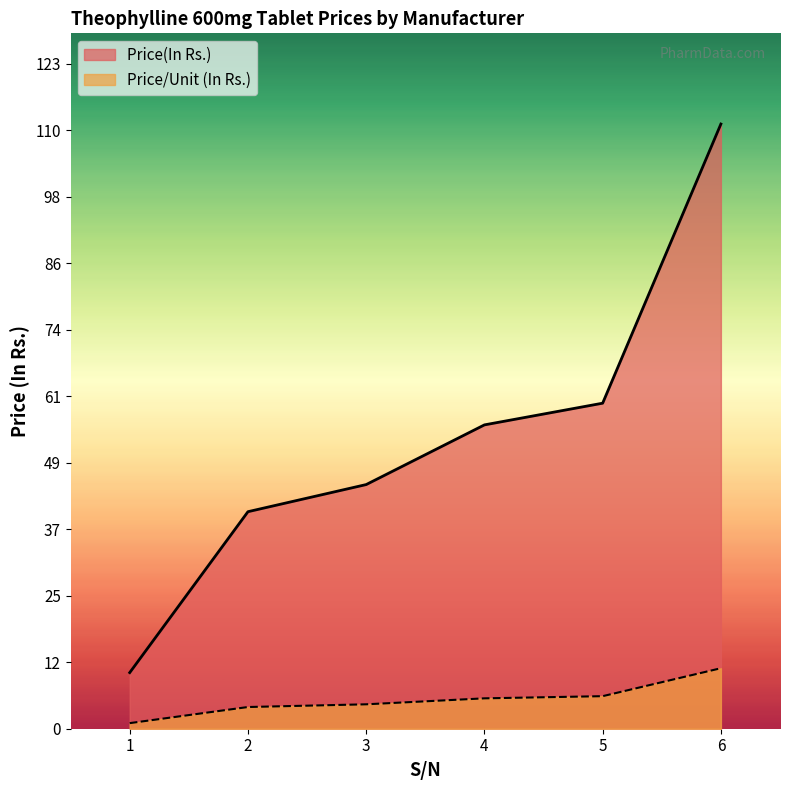

Rank the series at 6 from lowest to highest value.

Price/Unit (In Rs.), Price(In Rs.)